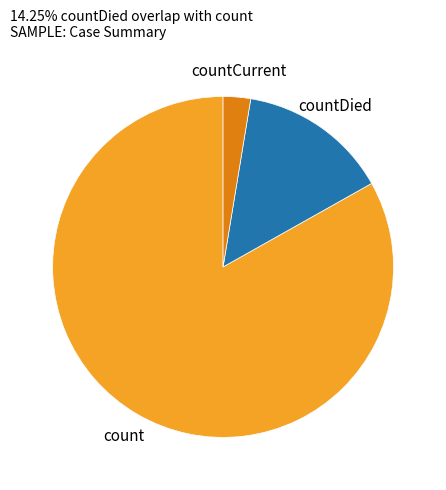

The countDied slice represents 28% of the pie. True or false?

False